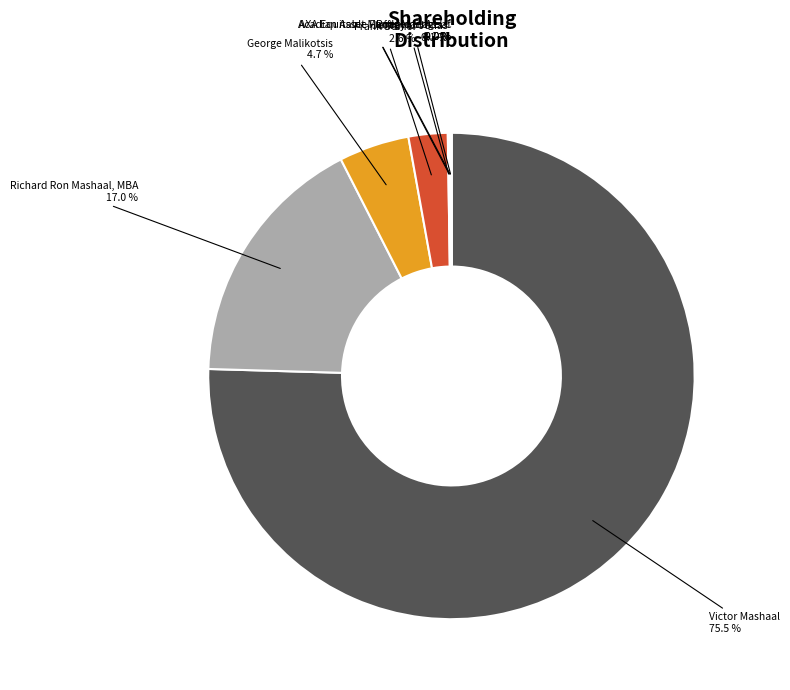

Does any single category account for the majority?

Yes